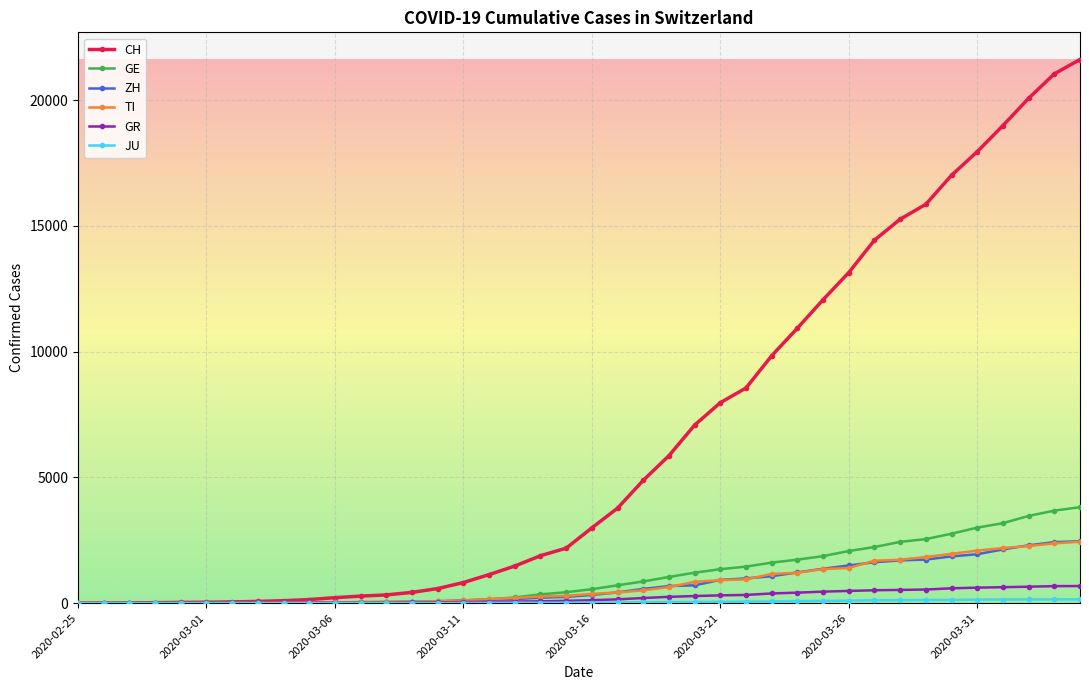

Which series has the largest total across all categories?

CH